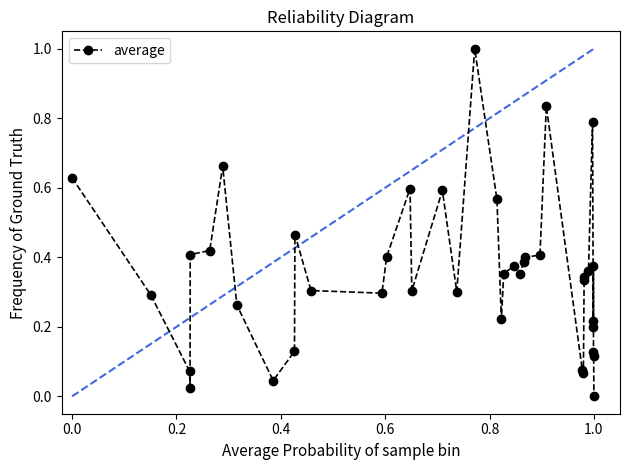

What is the greatest value displayed?

1.0